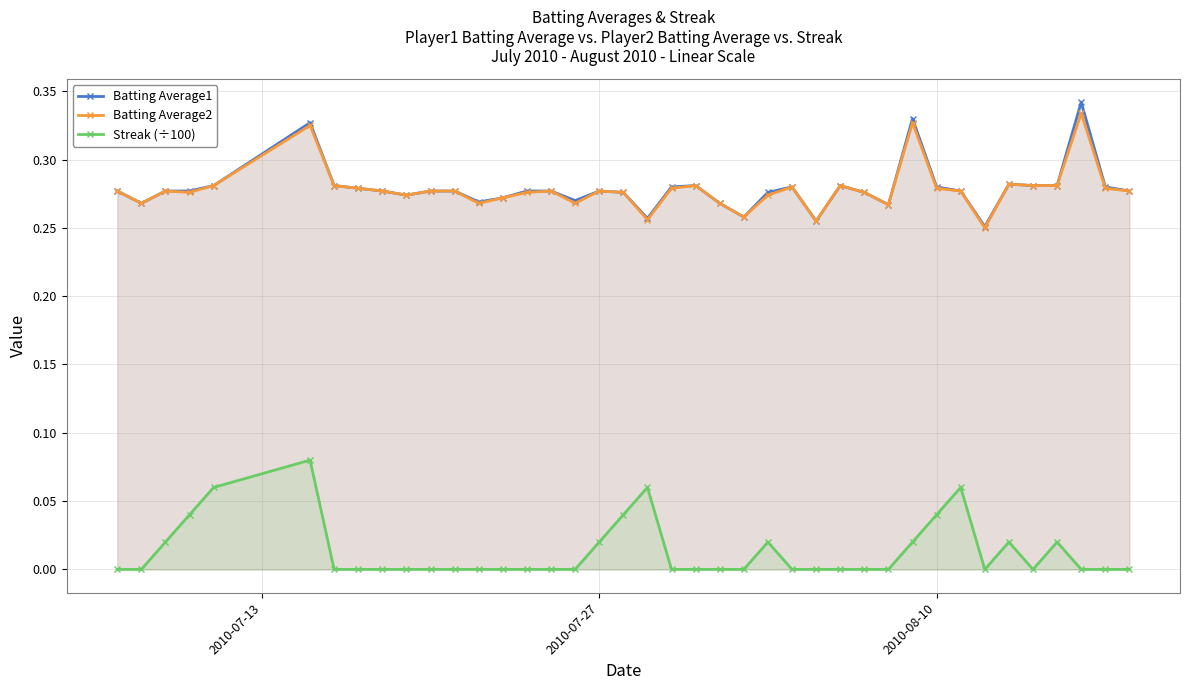

What is the average value of the Batting Average1 series?

0.3